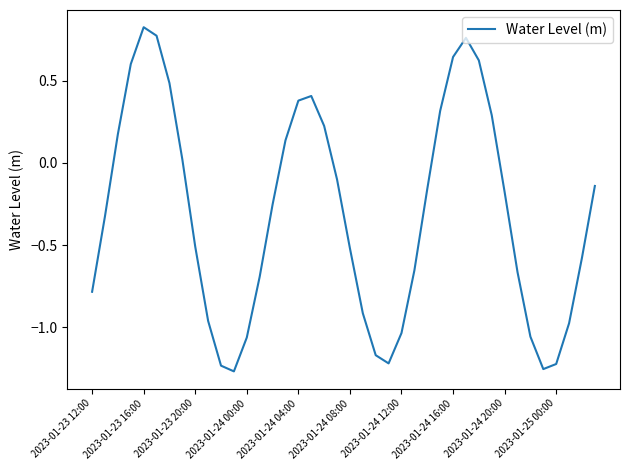

What is the difference between the maximum and minimum values?

2.1